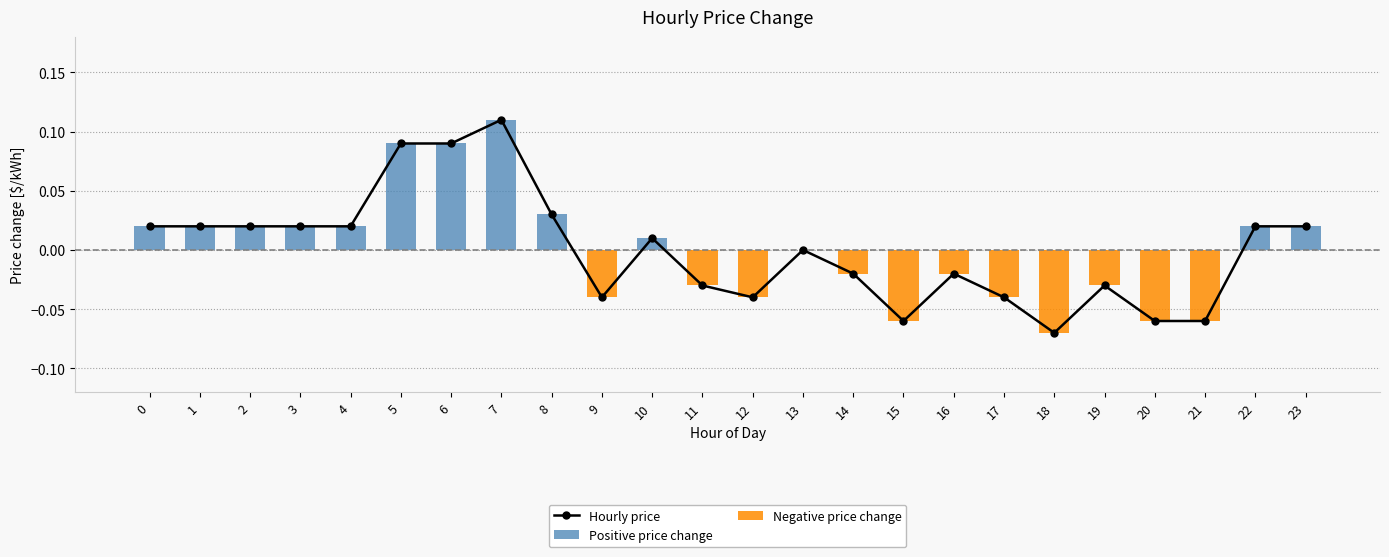

At which label is Hourly price closest to 0?

13